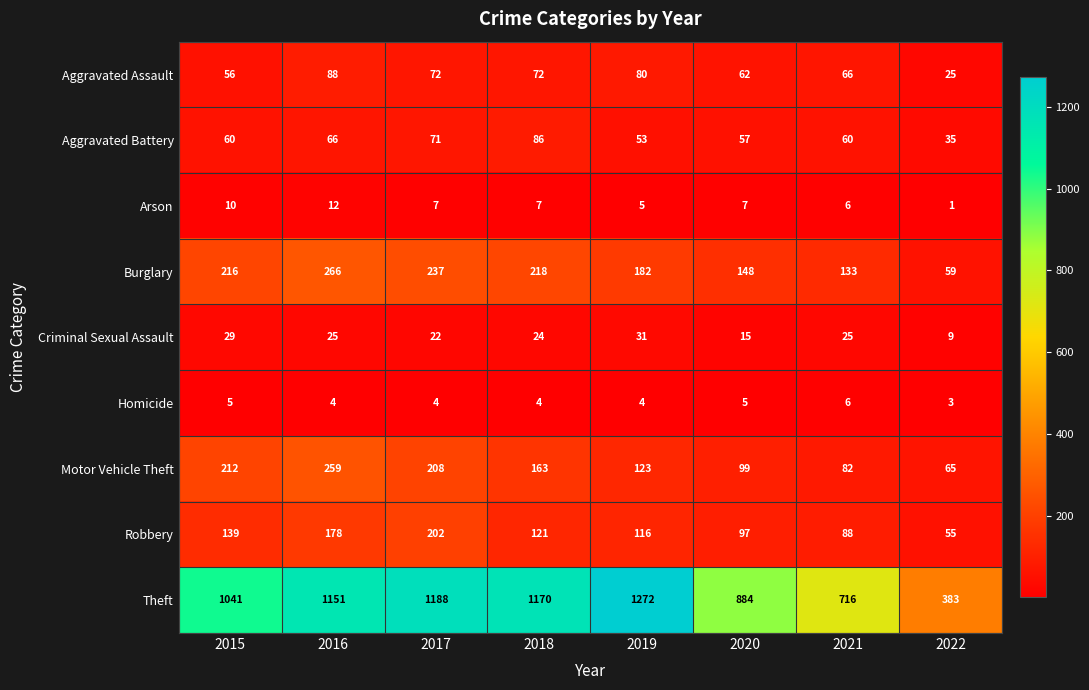

How many data points in Aggravated Assault are less than 72?

4